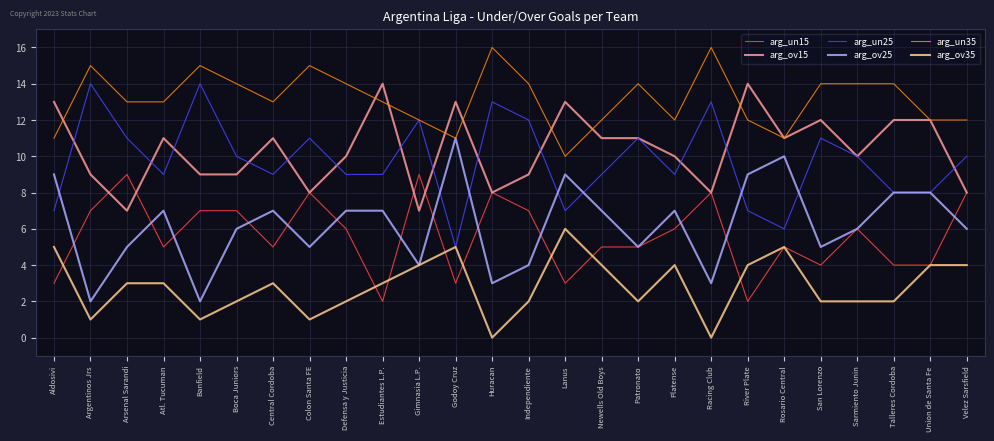

What is the highest value of the arg_ov25 series?

11